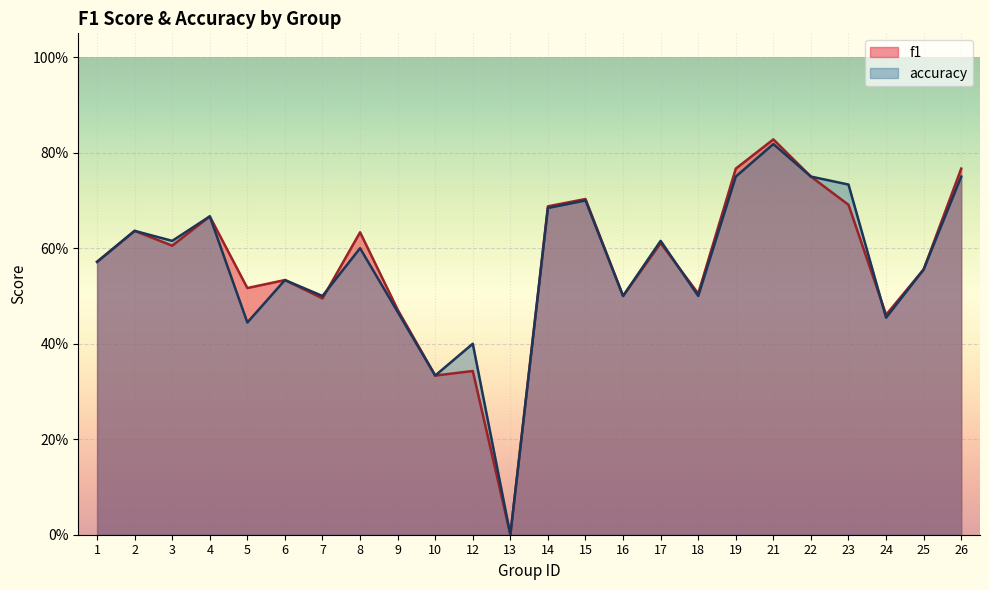

True or false: f1 has more than 0 interior local peaks.

True